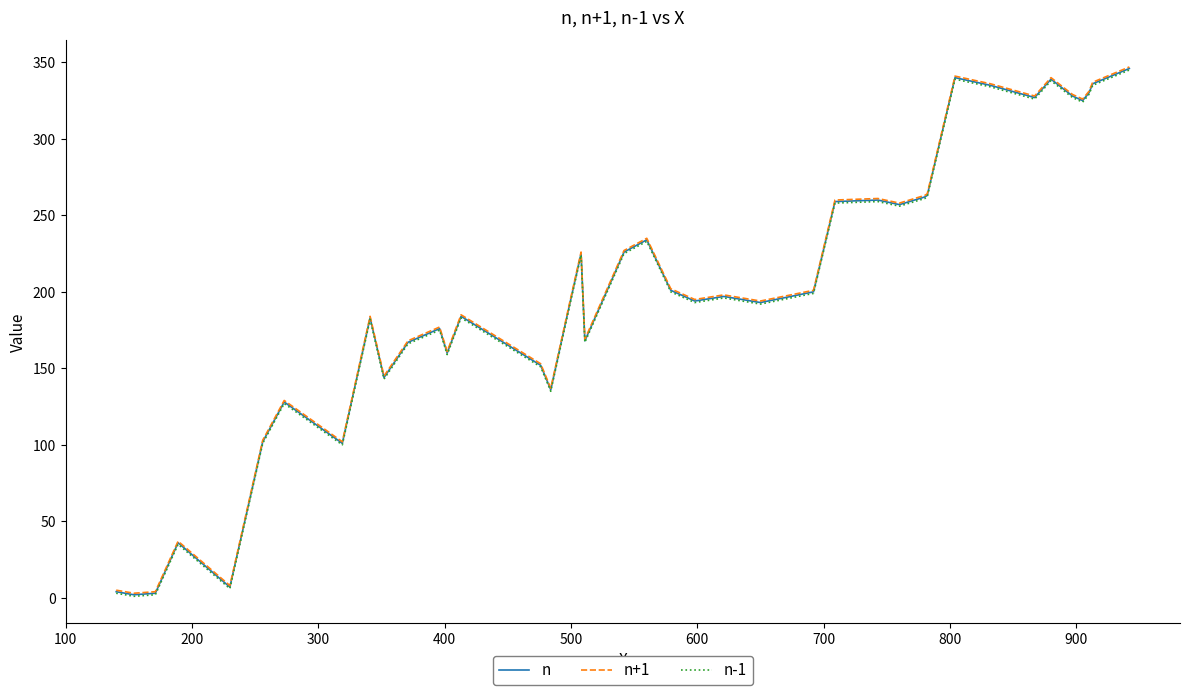

True or false: n-1 and n+1 intersect in this chart.

False